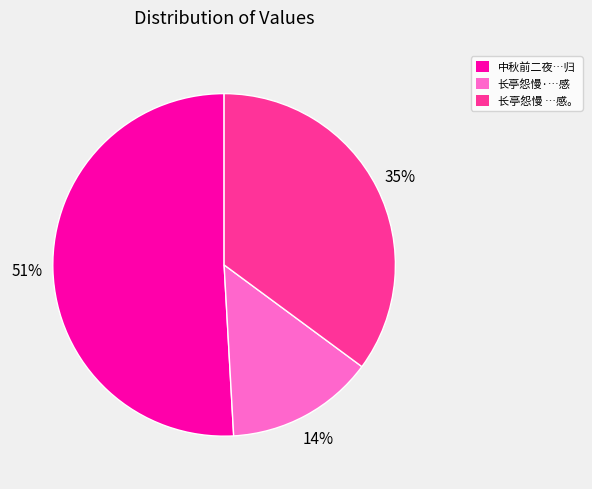

True or false: 长亭怨慢·…感 accounts for 14% of the total.

True